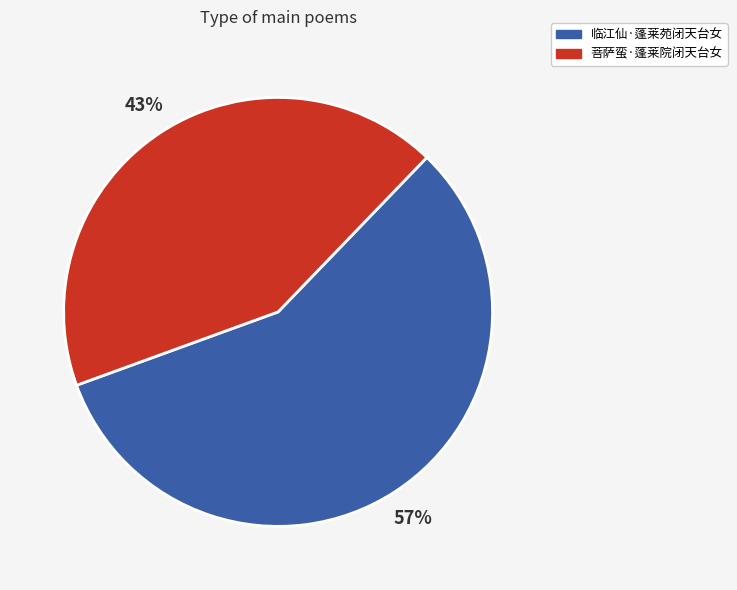

Is the sum of 临江仙·蓬莱苑闭天台女 and 菩萨蛮·蓬莱院闭天台女 greater than half?

Yes